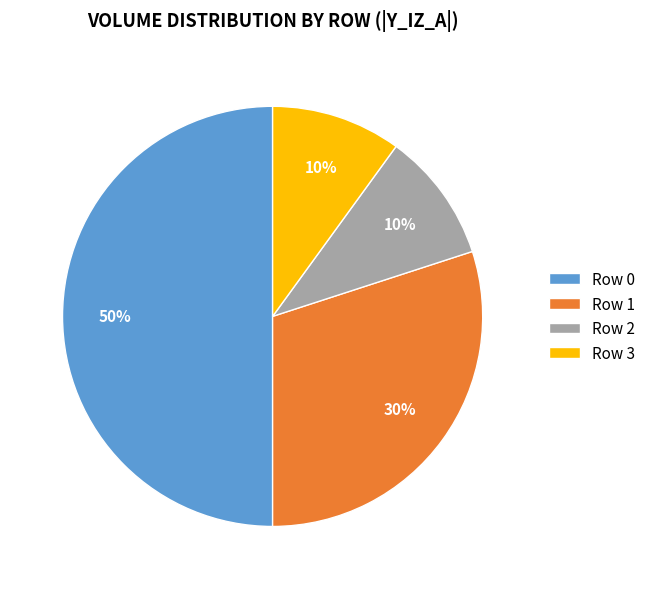

The Row 0 slice represents 50% of the pie. True or false?

True